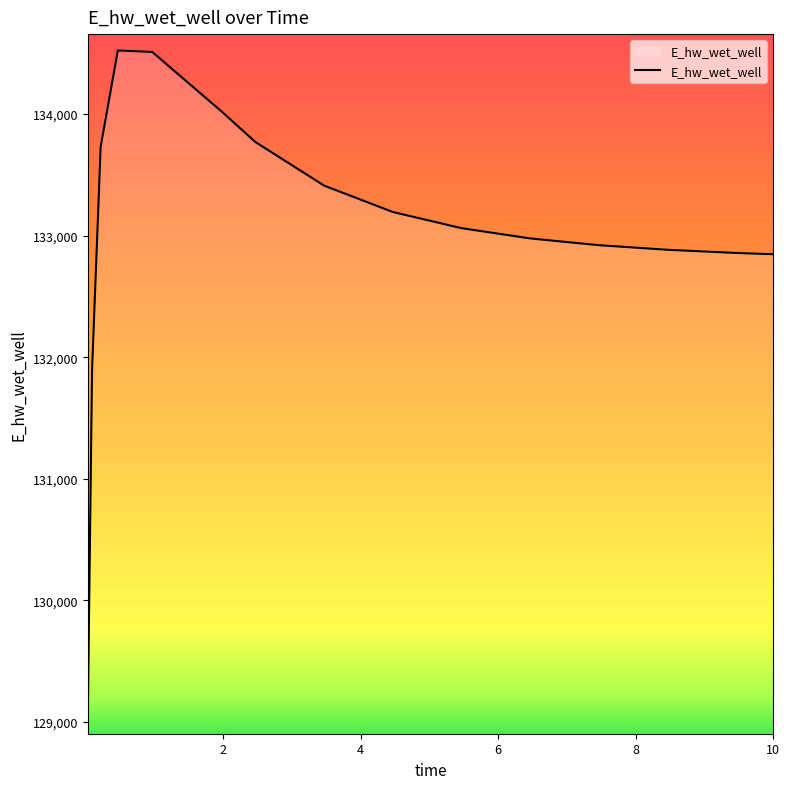

How many values exceed 133061?

8